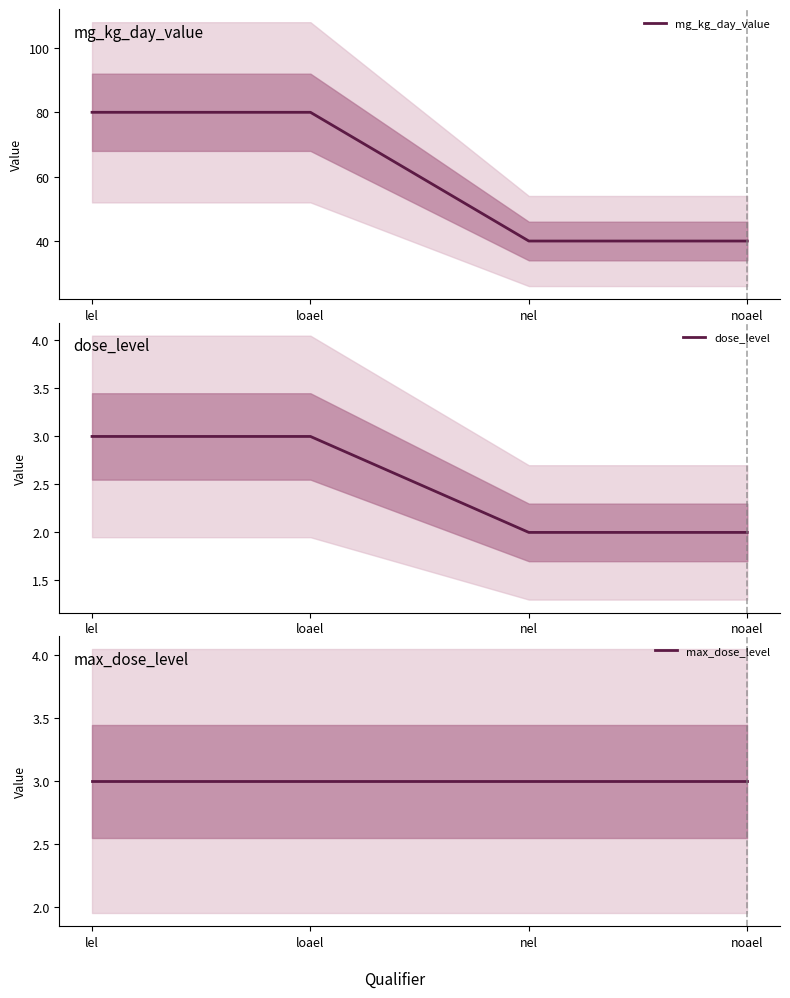

Between nel and loael, which is larger?

loael